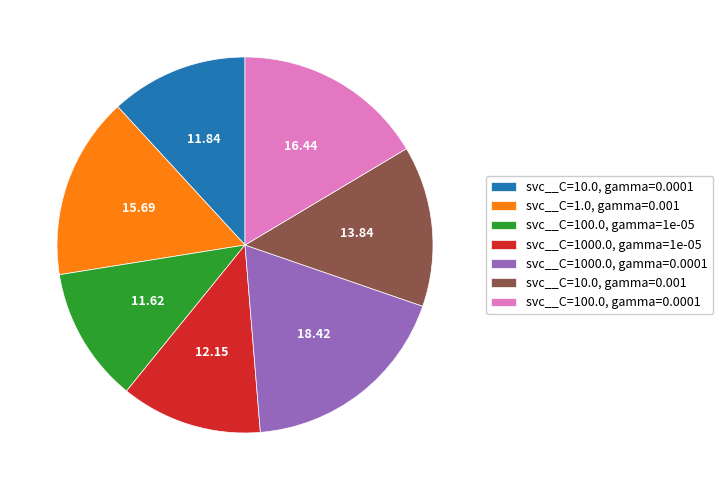

Which has a higher value, svc__C=100.0, gamma=0.0001 or svc__C=100.0, gamma=1e-05?

svc__C=100.0, gamma=0.0001